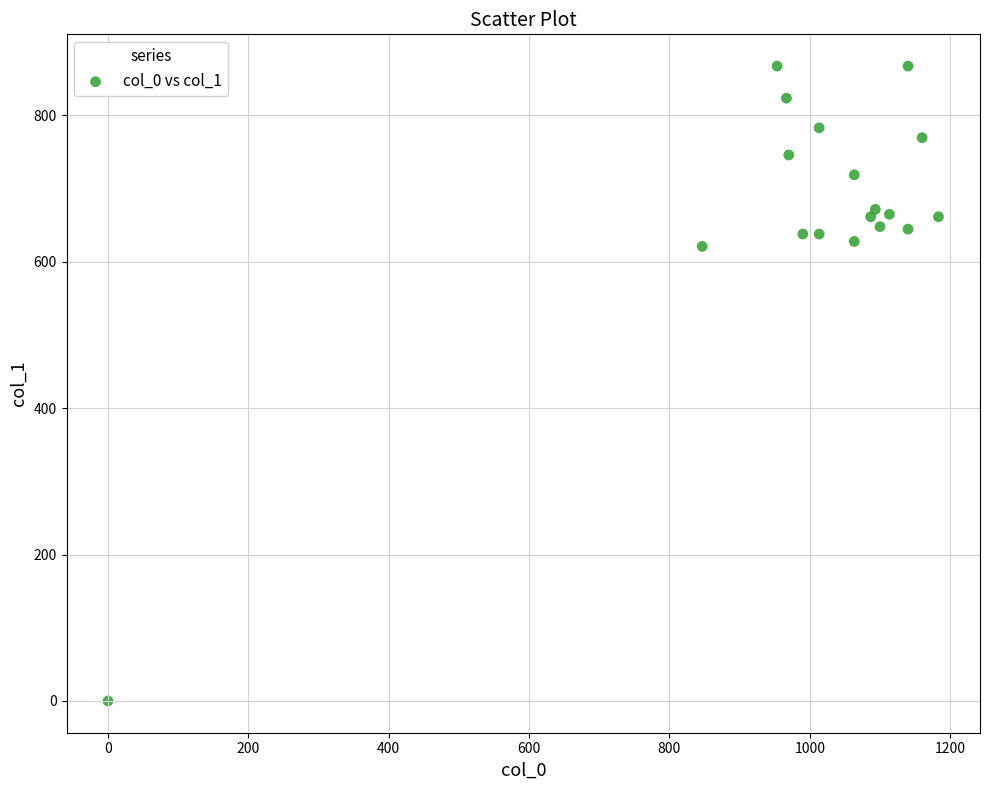

What is the range of X values (max minus min)?

1183.3